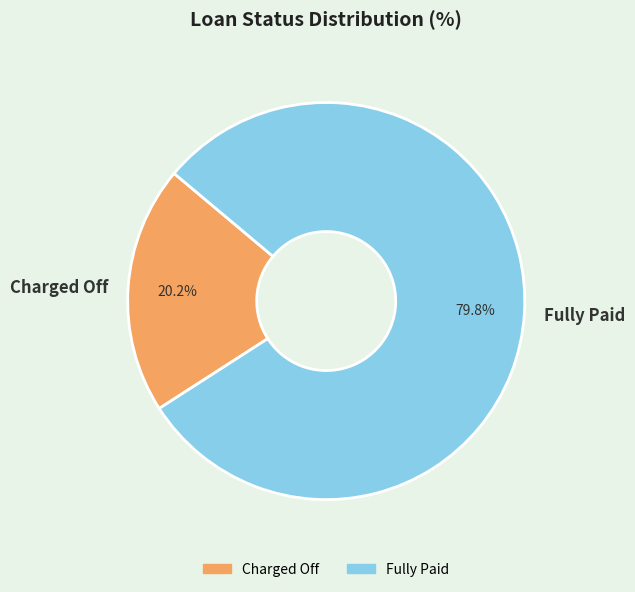

How many segments does this pie chart have?

2